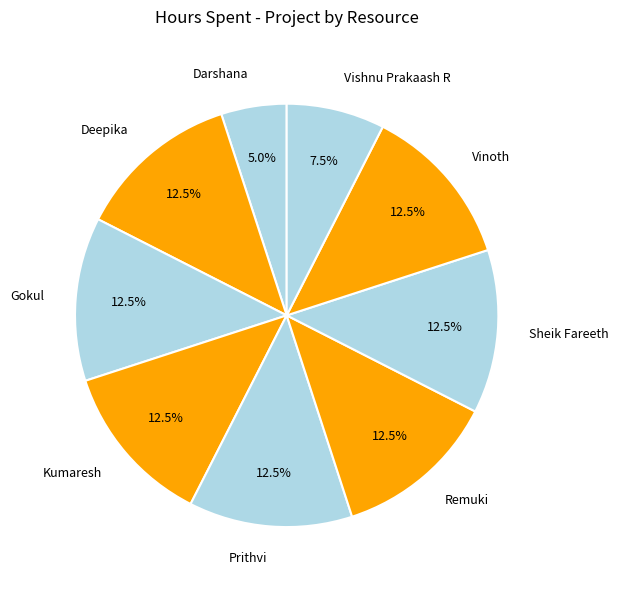

What is the smallest slice in the pie chart?

Darshana